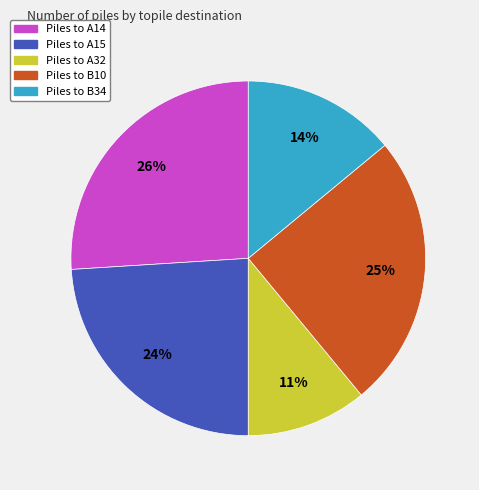

To the nearest percent, what is the difference between the largest and smallest slice percentages?

15%